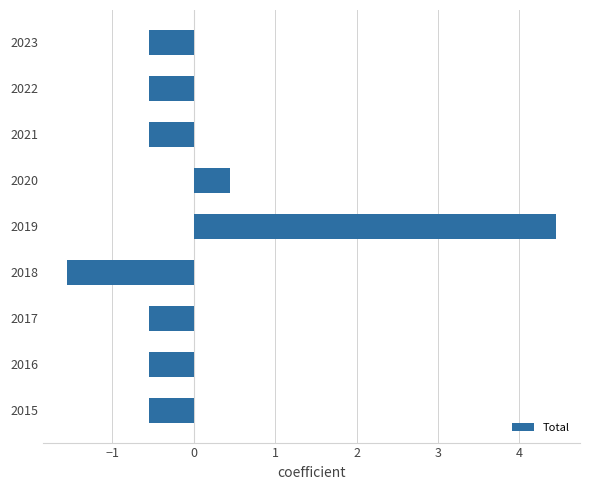

What is the difference between the maximum and second lowest values?

5.0